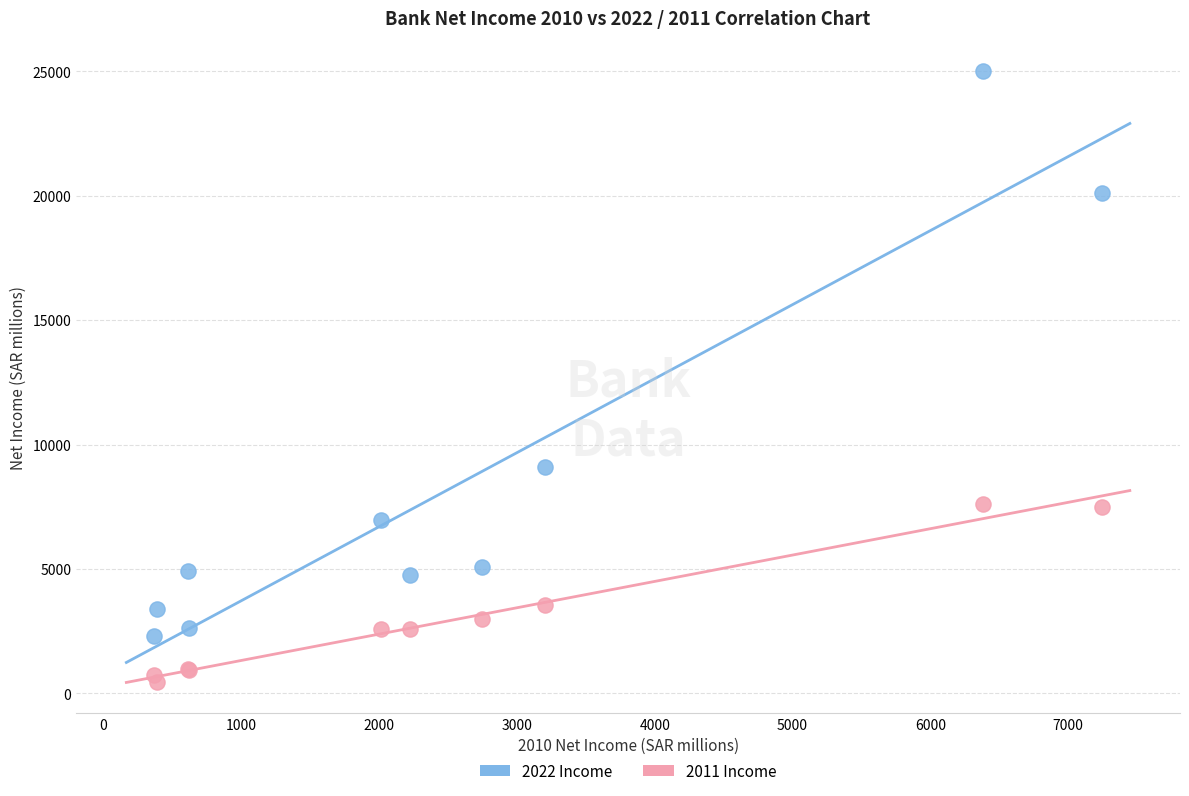

What is the X range (max minus min) for the scatter plot?

6882.6